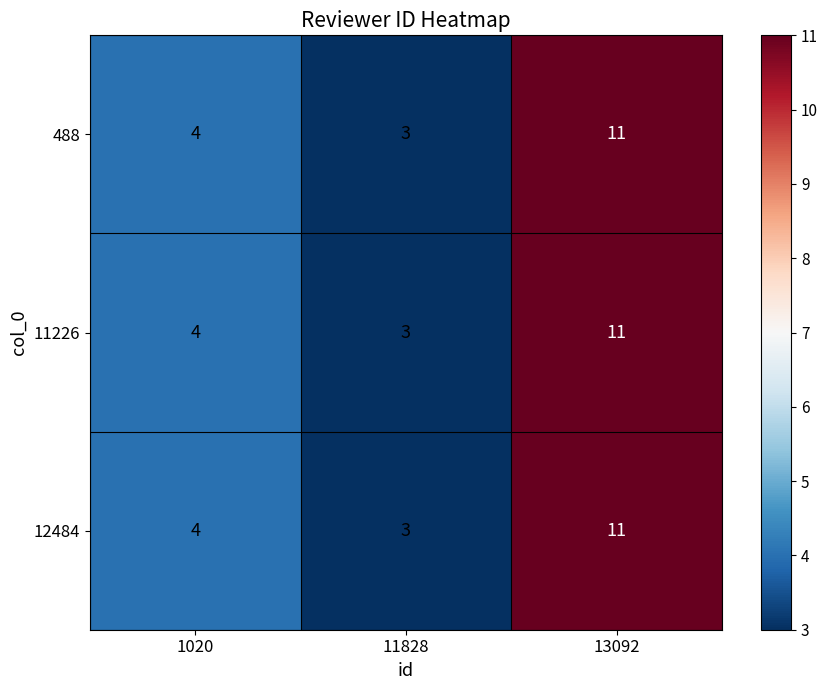

The value of 488 at 13092 is 11. True or false?

True